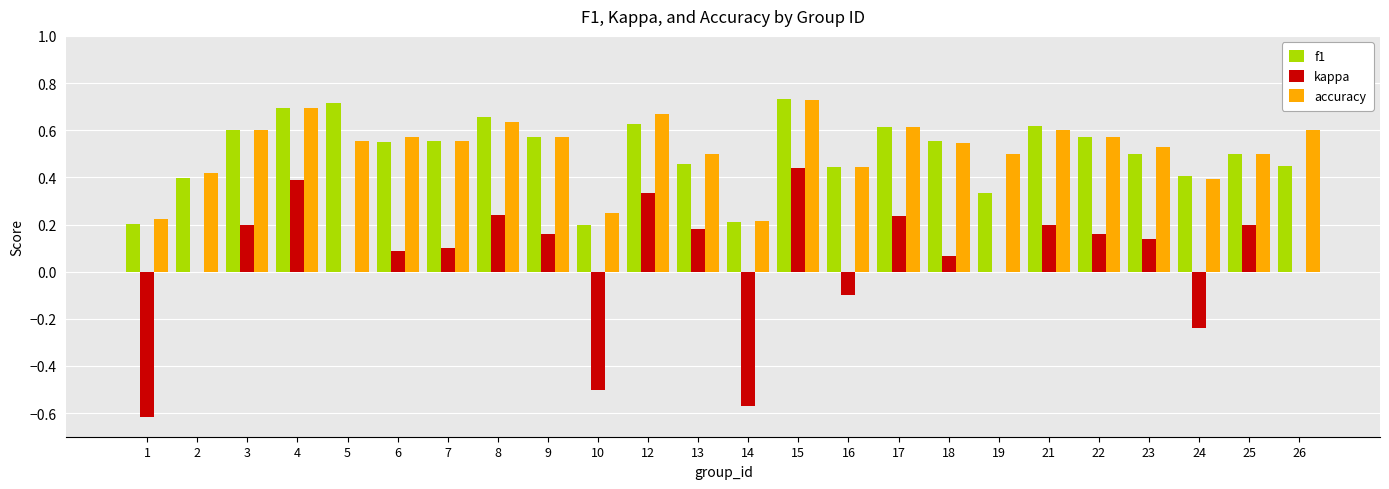

What is the sum of the accuracy values at 17 and 19?

1.1